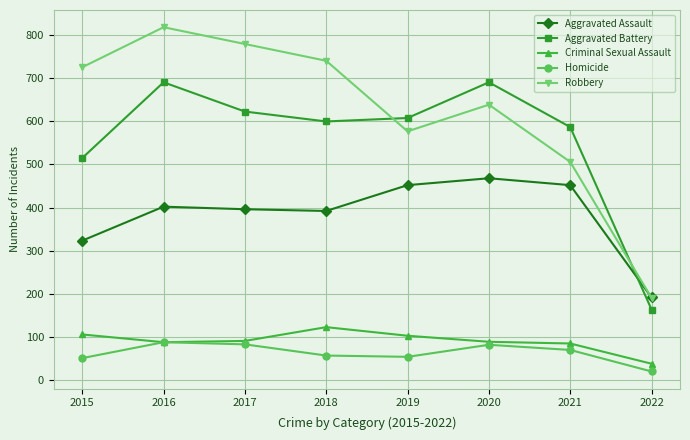

At which label does Criminal Sexual Assault reach its peak?

2018